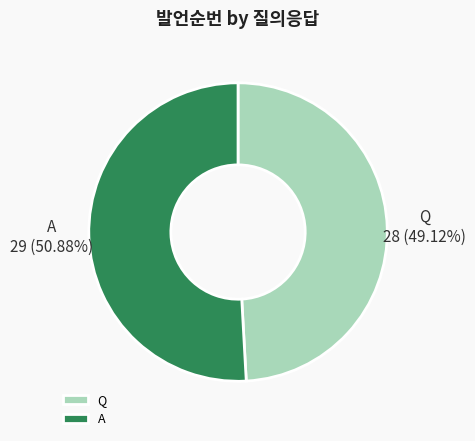

Which slice is the smallest?

Q